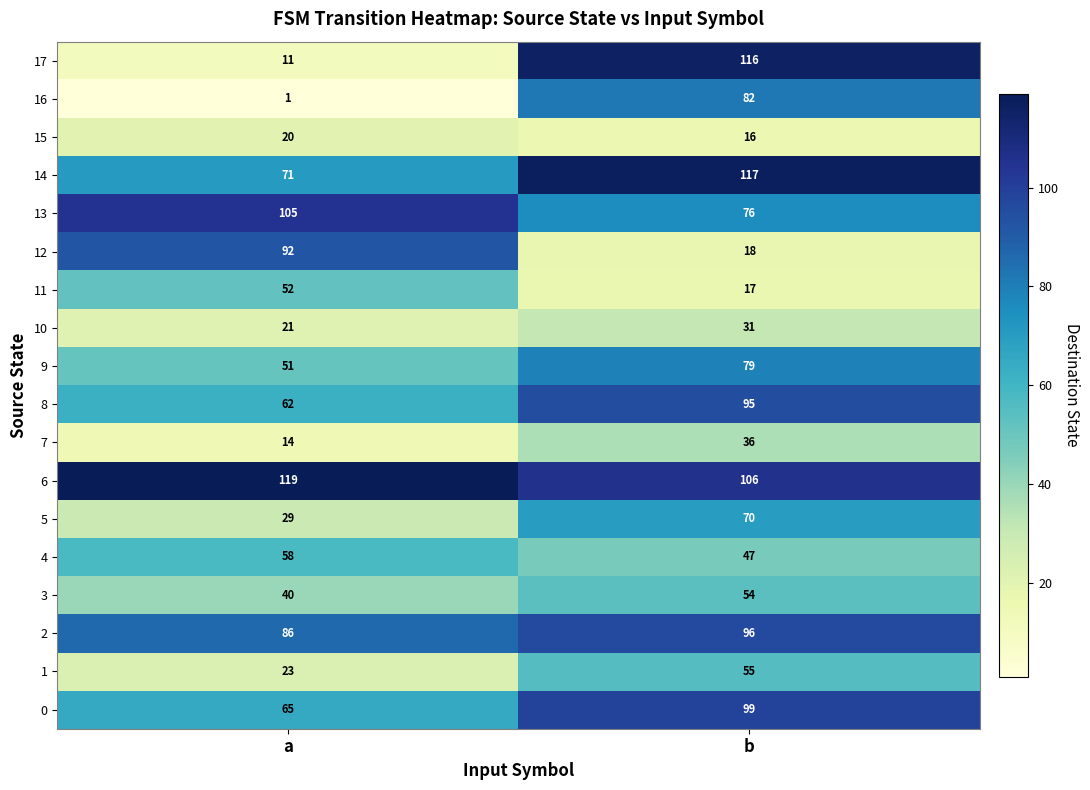

At which category does the chart reach its peak across all series?

a